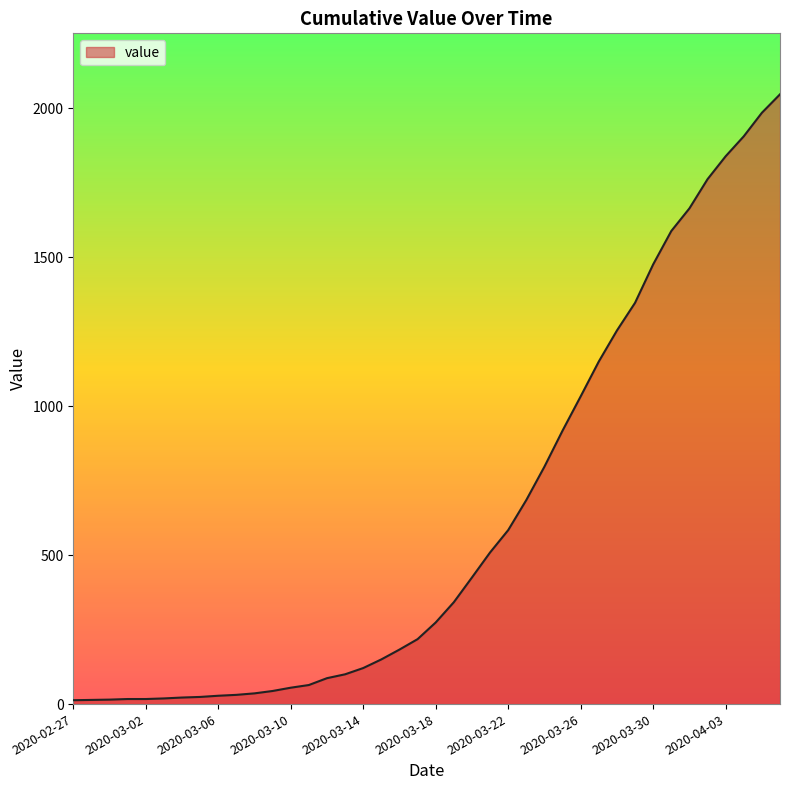

What is the maximum value shown in the chart?

2047